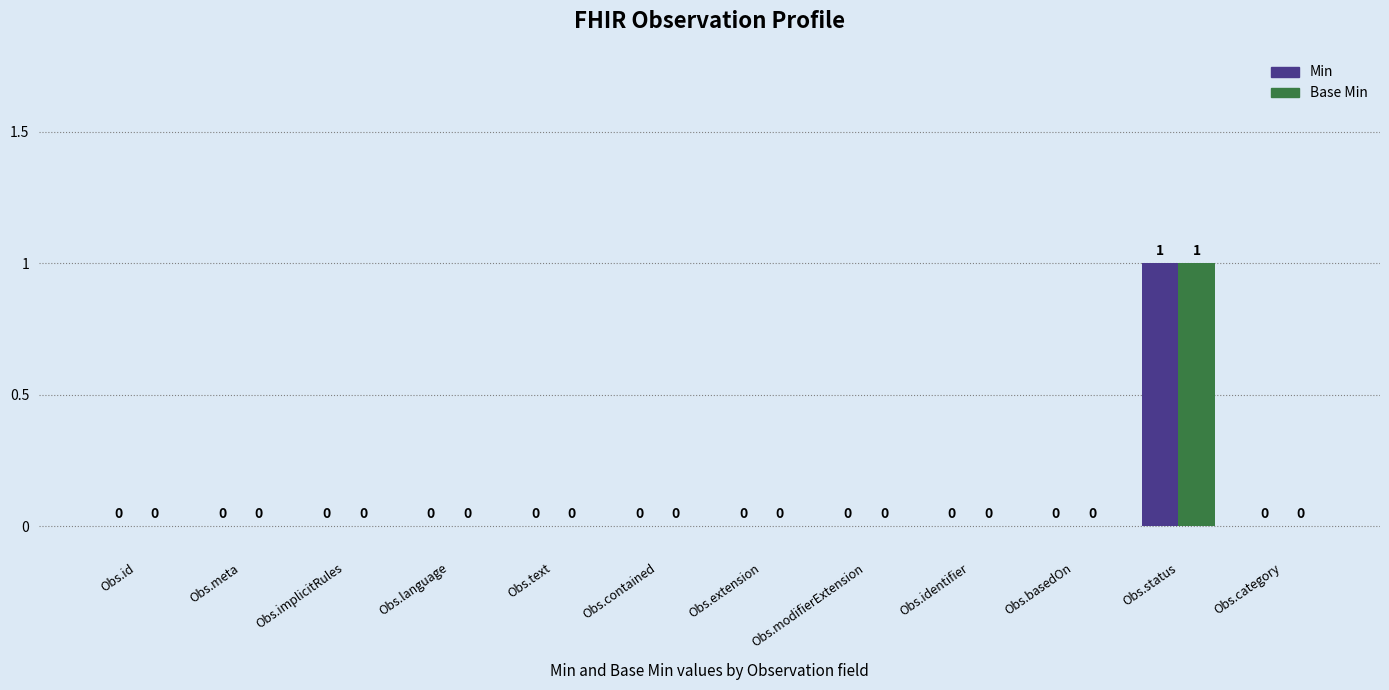

The Min series shows 0 at Obs.identifier. True or false?

True